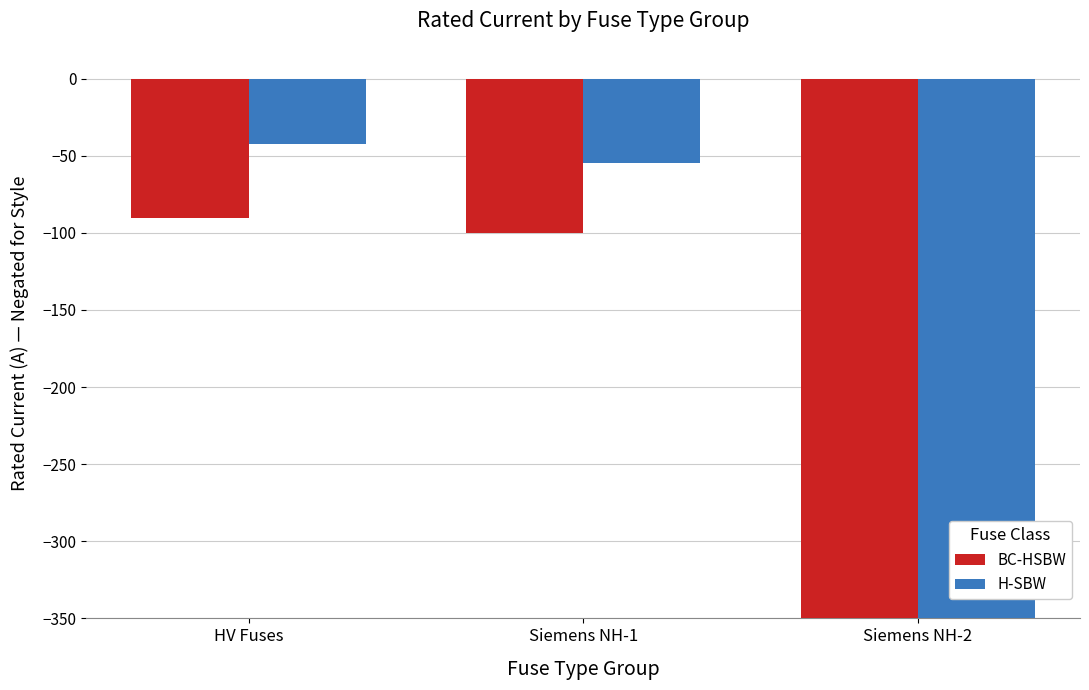

Which series has the largest range (max minus min)?

H-SBW